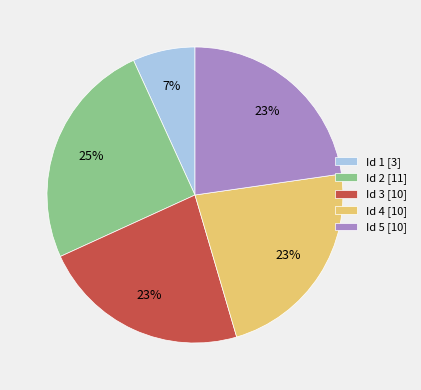

Is there a majority slice in this chart?

No